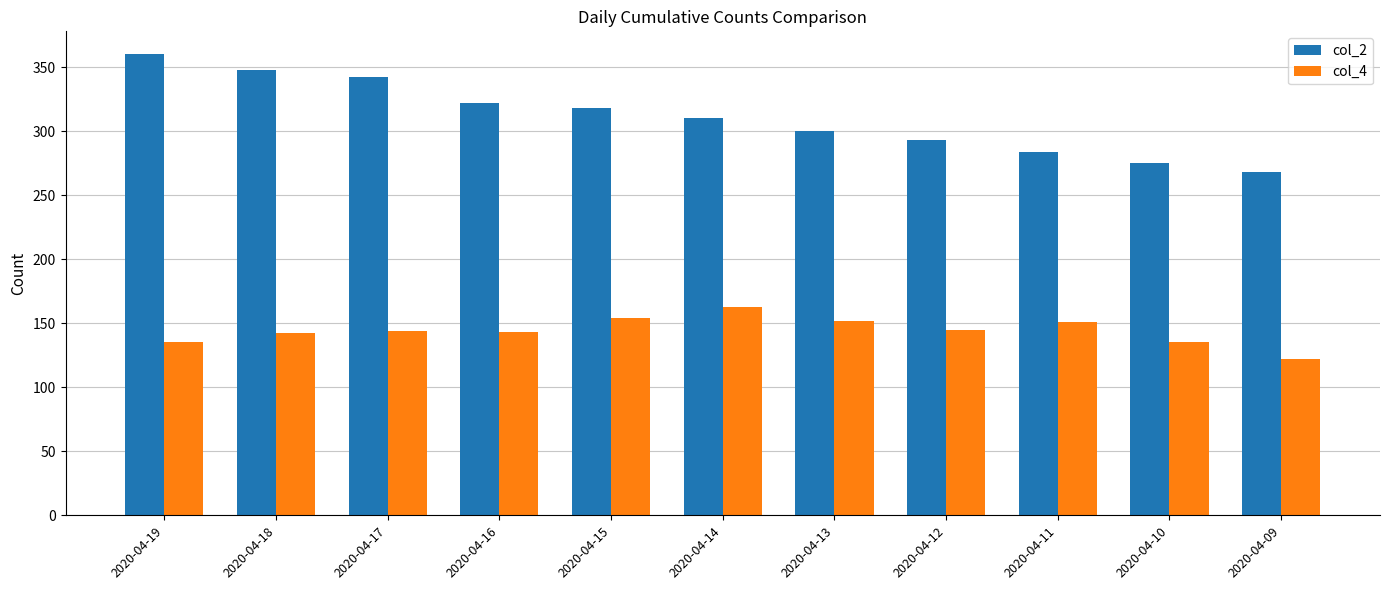

What is the maximum value for col_2?

360